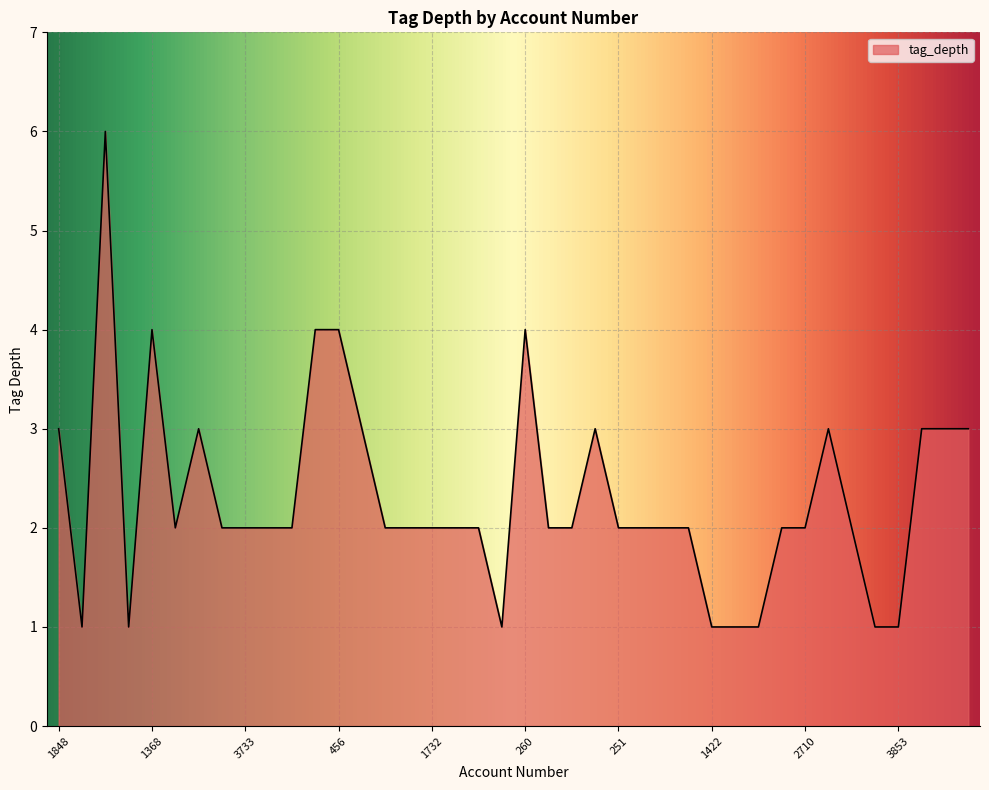

What is the maximum value shown in the chart?

6